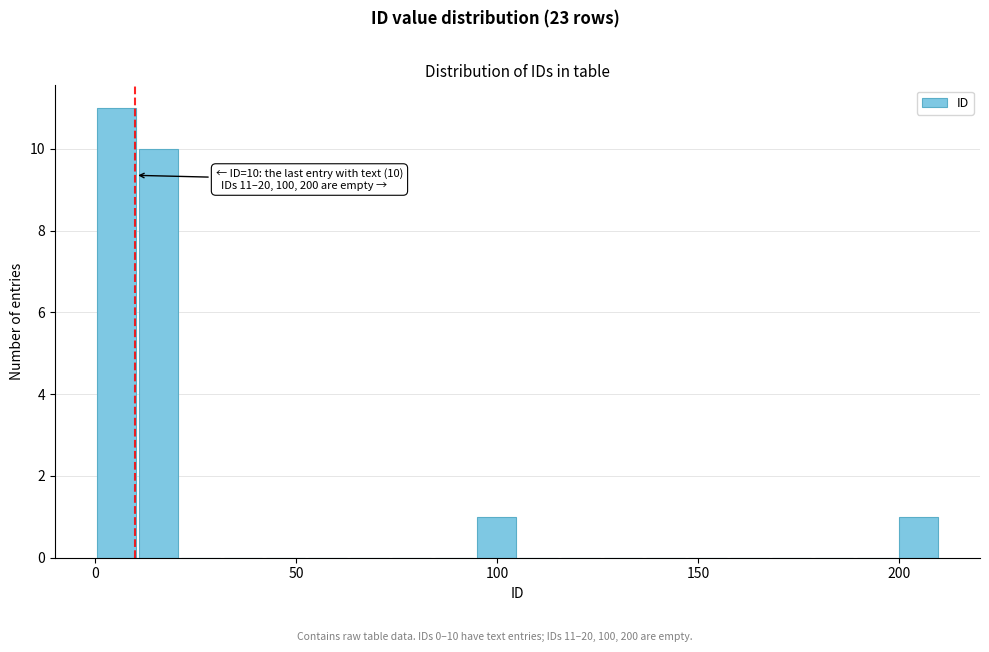

Read against the x-axis, roughly where is the centre of the tallest bar?

5